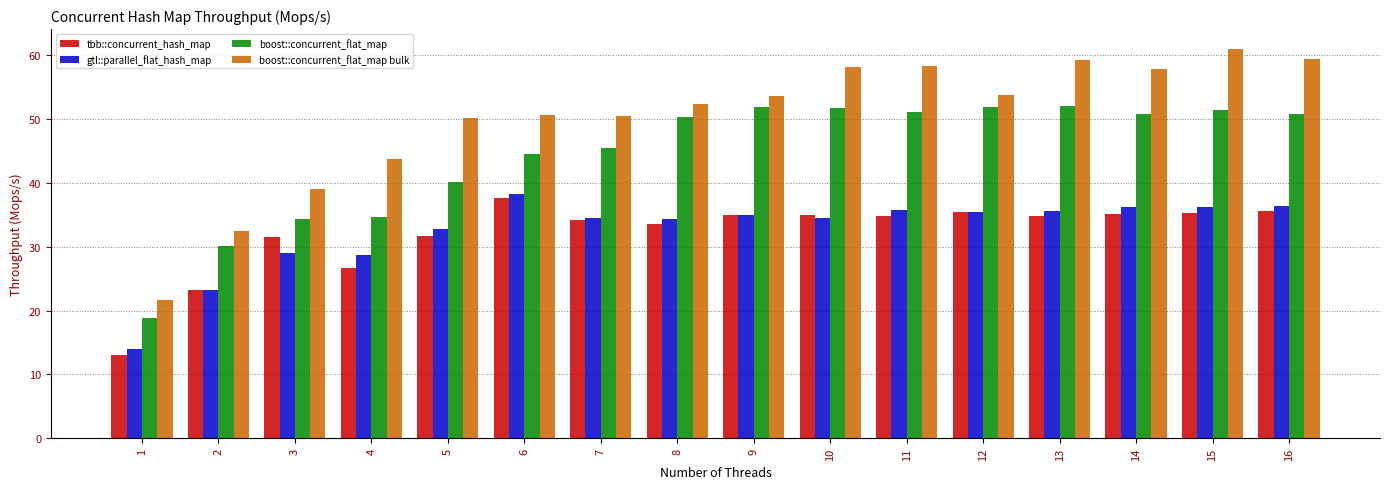

What value does the boost::concurrent_flat_map bulk series have at 9?

53.6